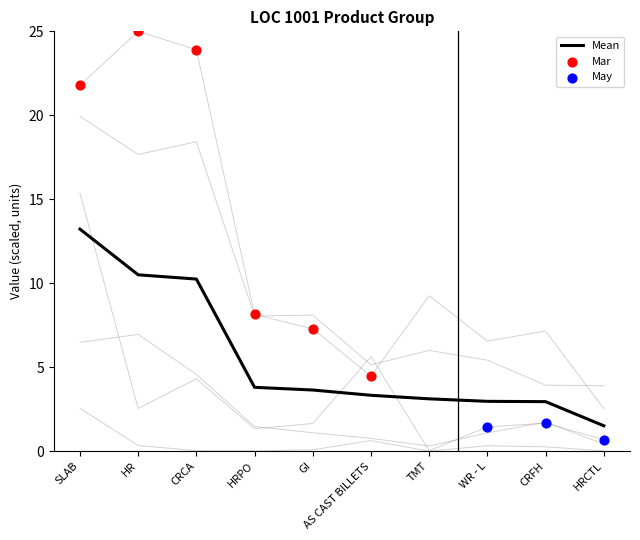

Which series reaches the maximum Y coordinate?

Mar